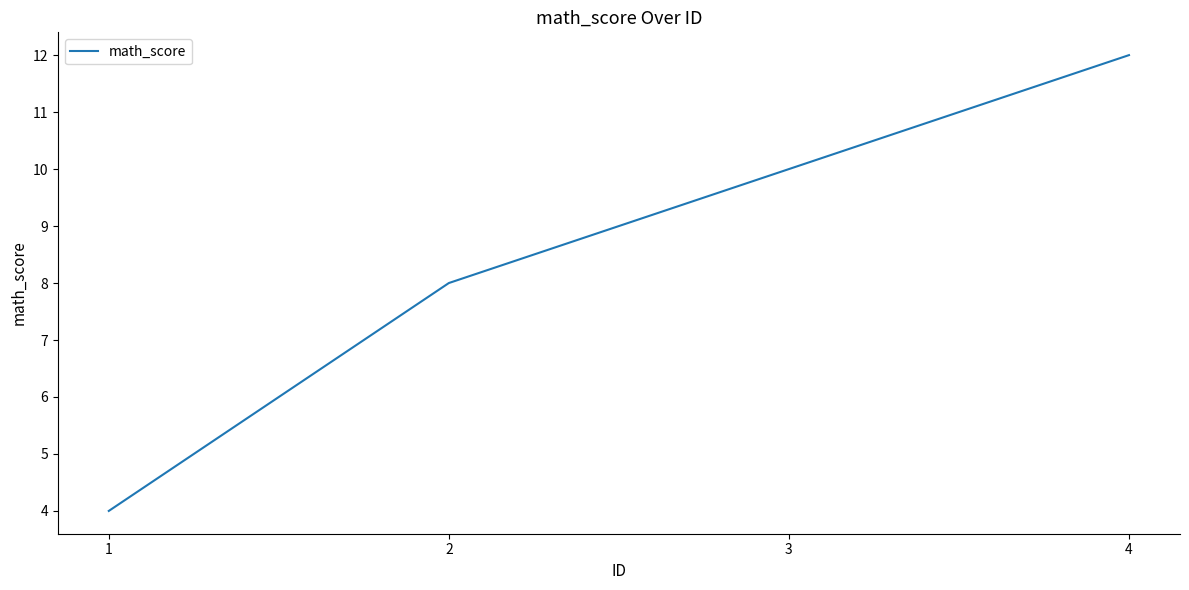

Between 4 and 1, which is larger?

4